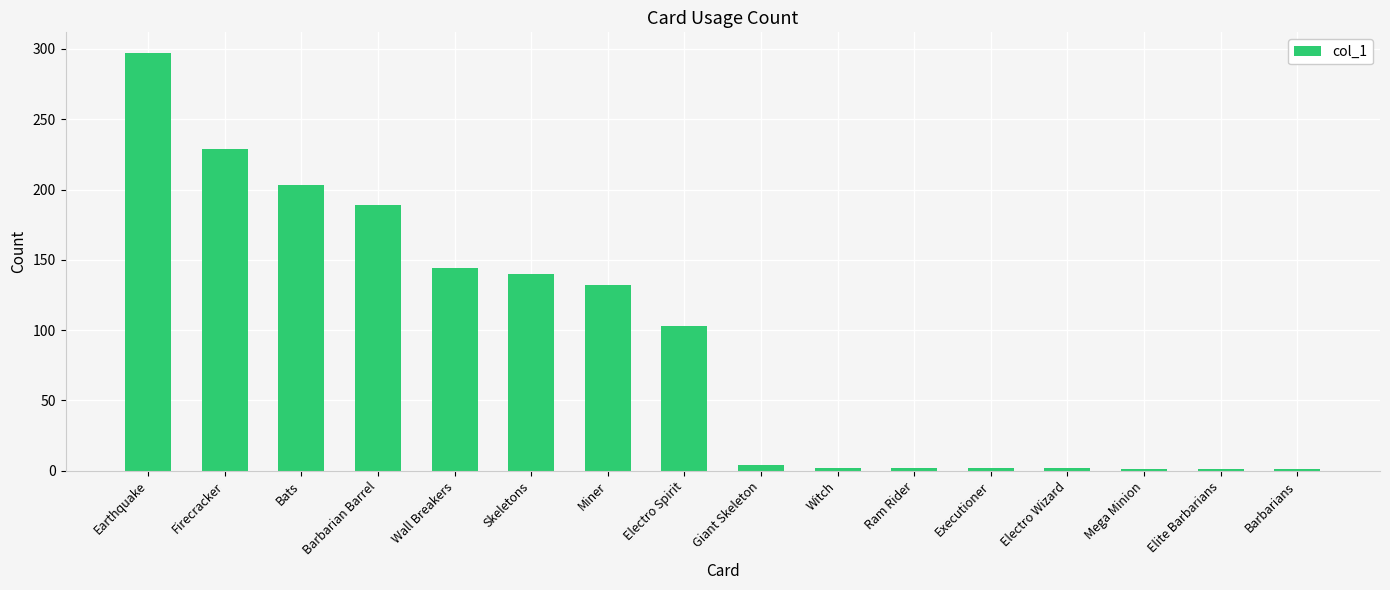

Approximately how many times larger is the value at Wall Breakers compared to Bats?

0.7